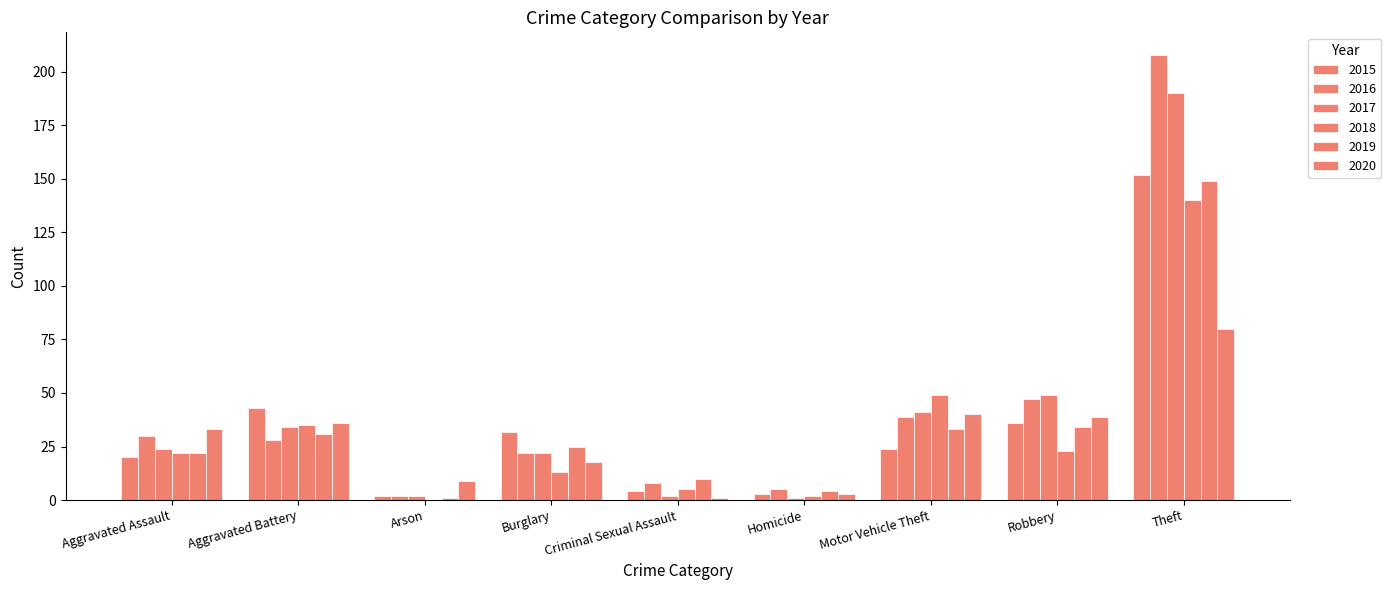

What position from the left is Arson?

3